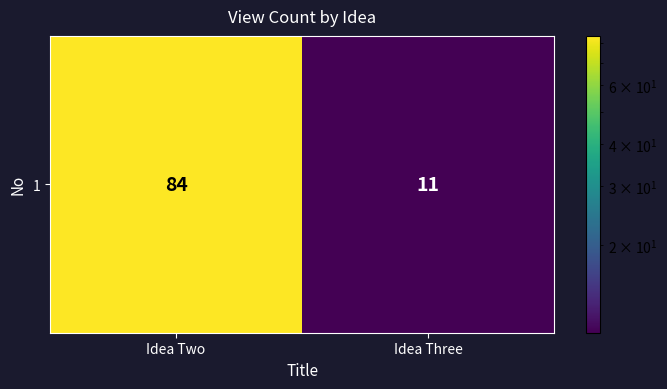

Reading right to left, what are all the values shown in this chart?

Idea Three=11	Idea Two=84